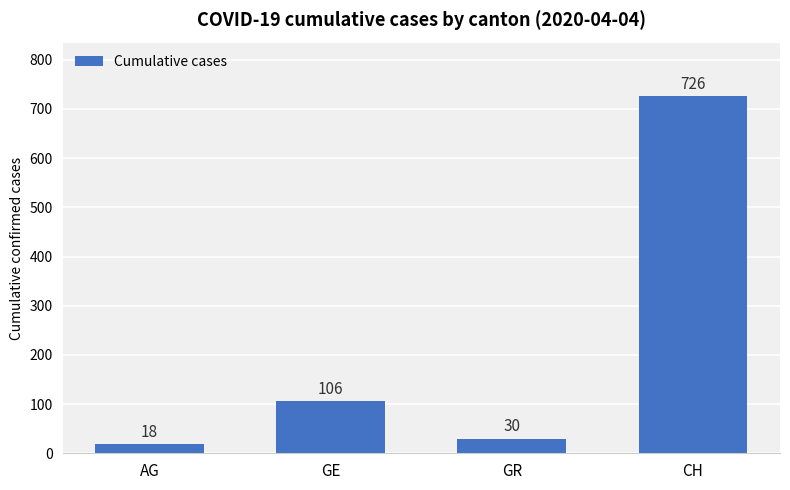

Count the number of data series in this chart.

1